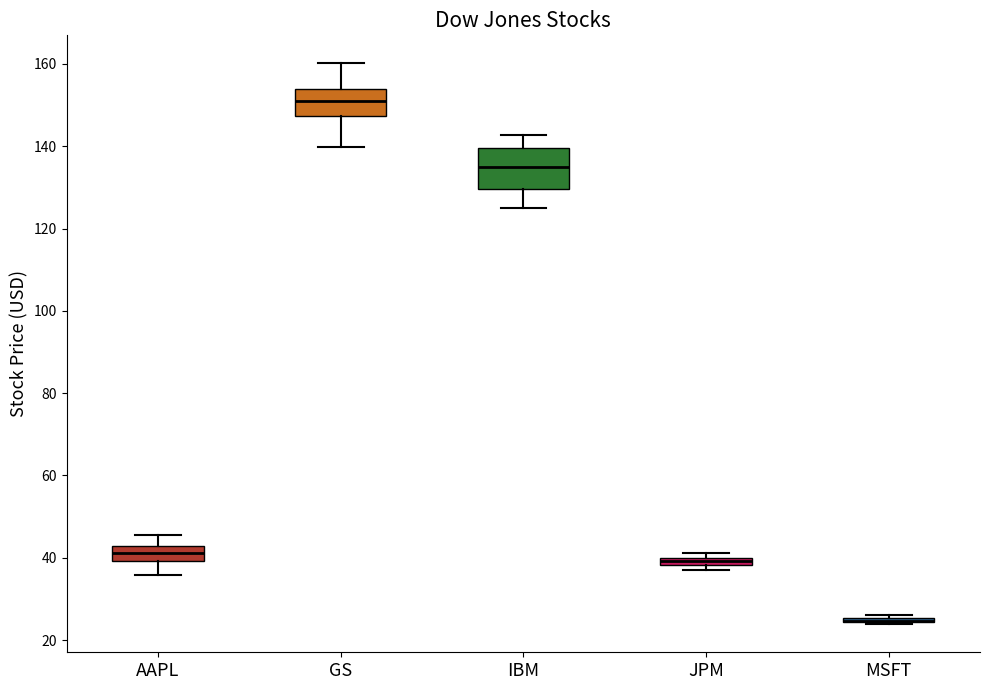

Where does the lower whisker of the box for GS end on the y-axis? The values are not printed on the chart, so give them approximately, as read against the axis.

140